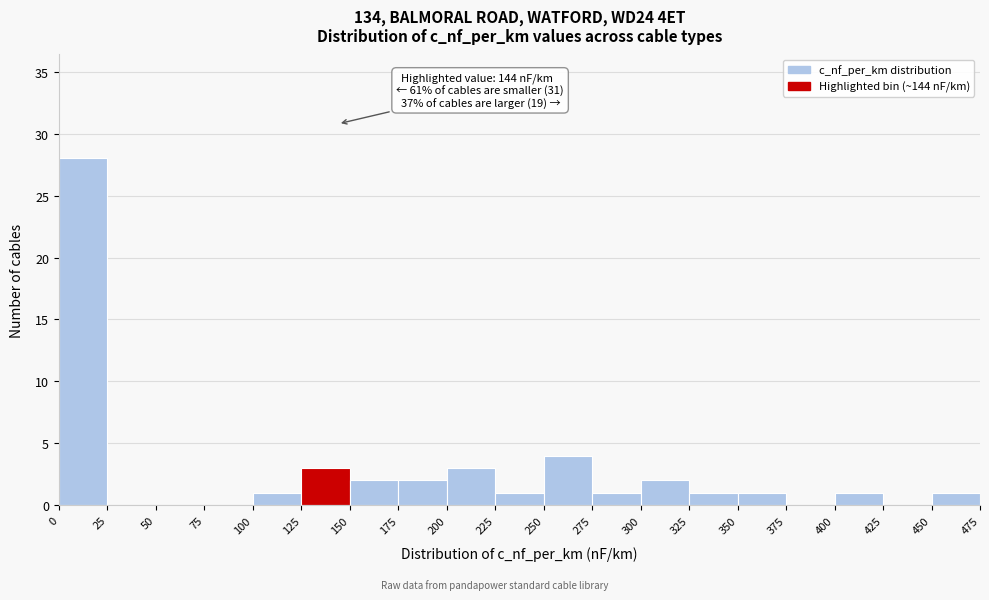

Which range on the x-axis has the tallest bar?

0 to 25